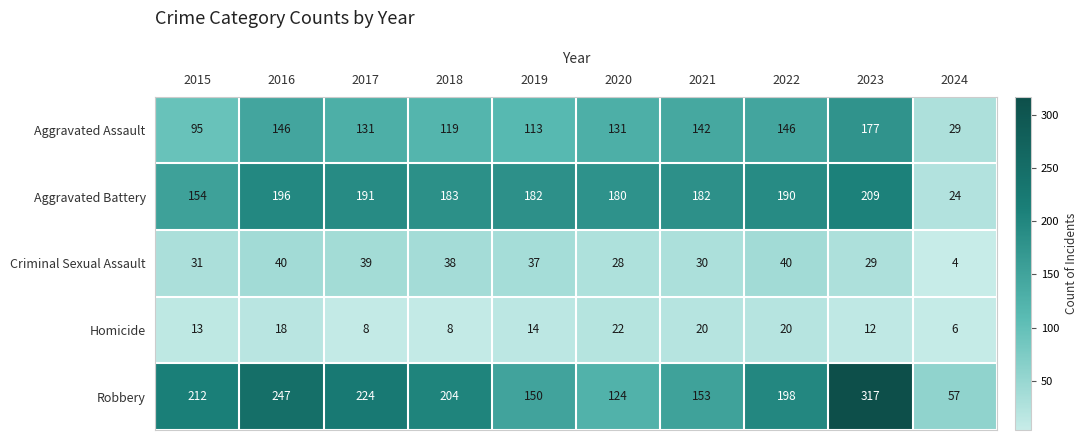

Which series changed the most between 2015 and 2018?

Aggravated Battery